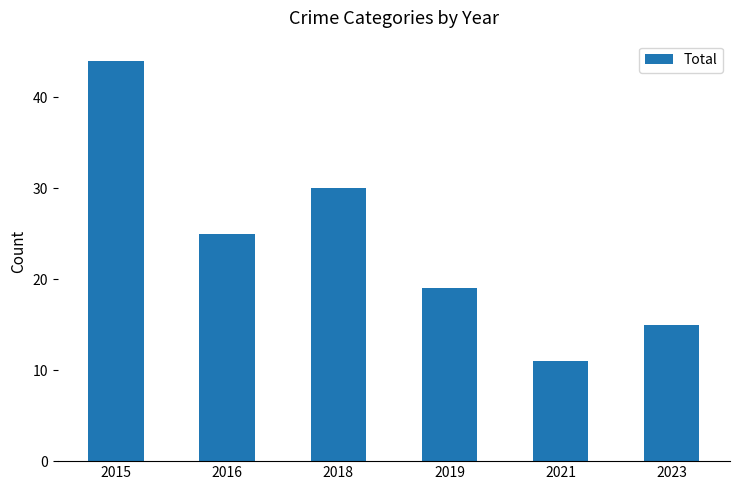

Reading left to right, list all the values displayed in this chart.

44	25	30	19	11	15